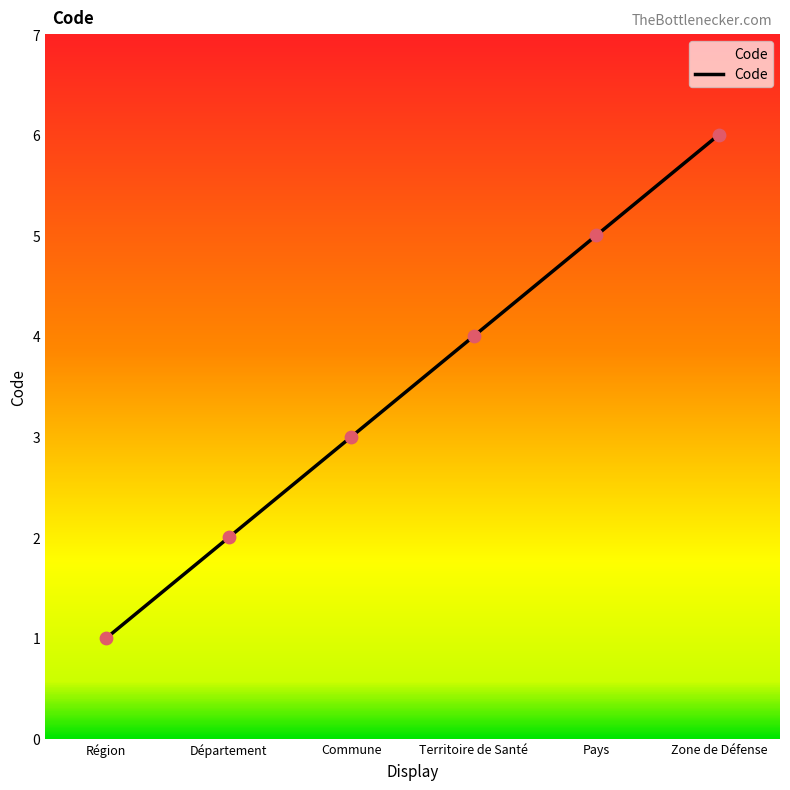

What is the change in value from Département to Zone de Défense?

+4